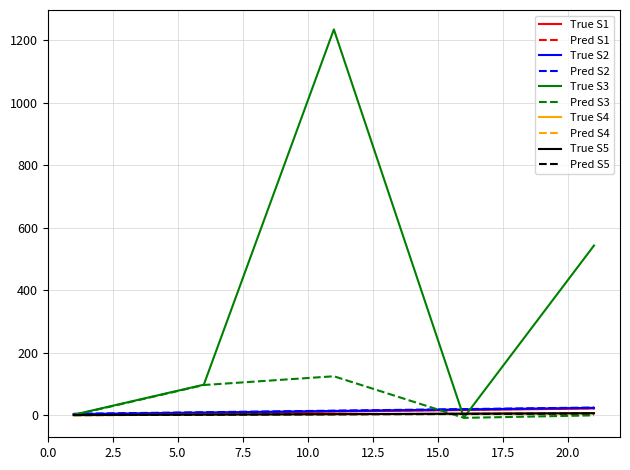

What is the greatest value displayed?

1234.0